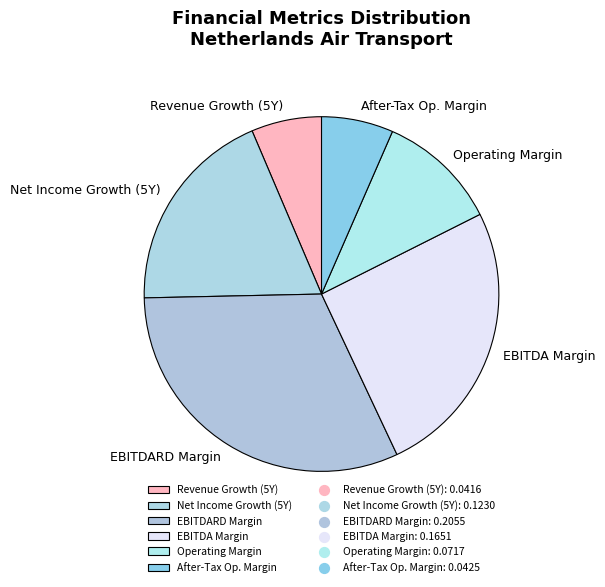

Which slice is the largest?

EBITDARD Margin